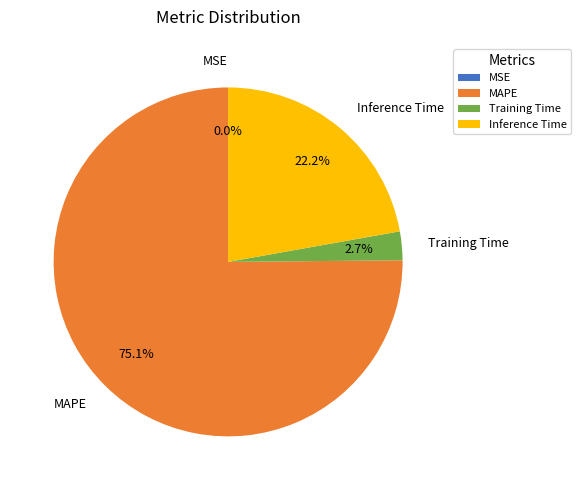

What is the largest slice in the pie chart?

MAPE